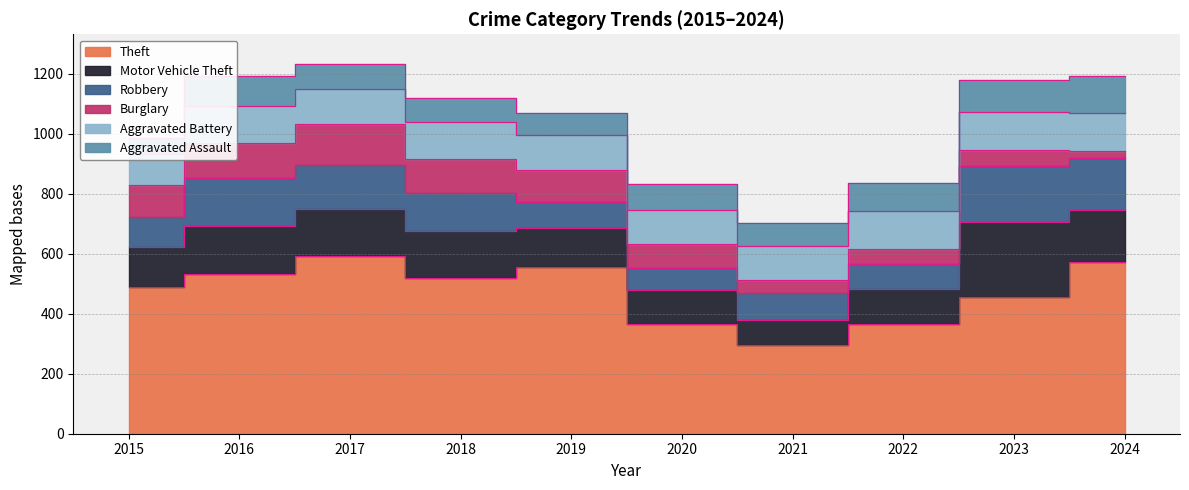

What are all the series names shown in the legend?

Theft, Motor Vehicle Theft, Robbery, Burglary, Aggravated Battery, Aggravated Assault